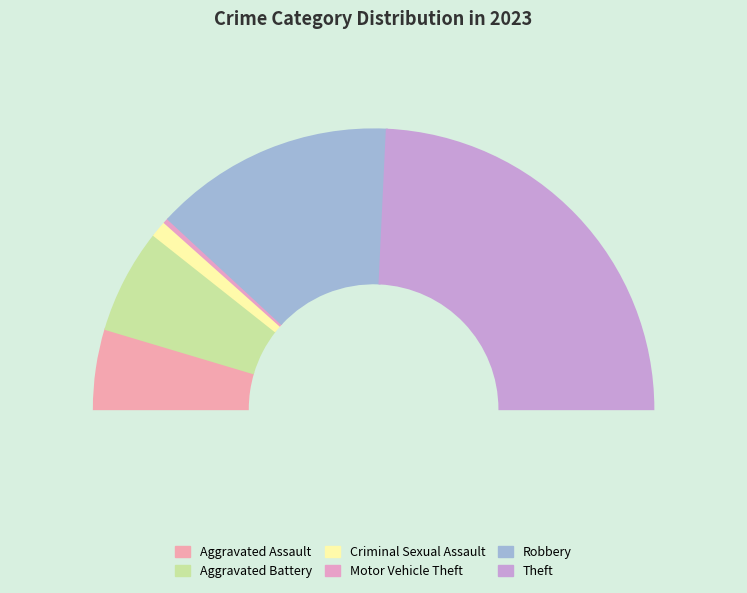

What is the change in value from Motor Vehicle Theft to Theft?

+254